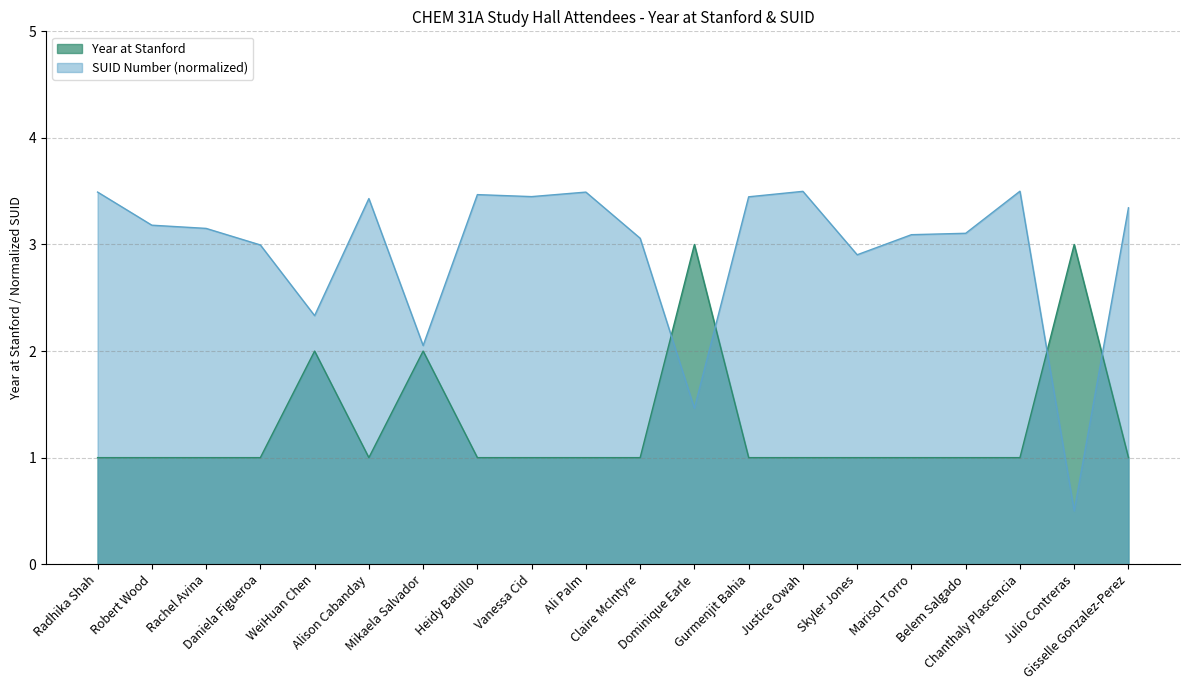

What is the spread (max minus min) of values at Mikaela Salvador?

0.1